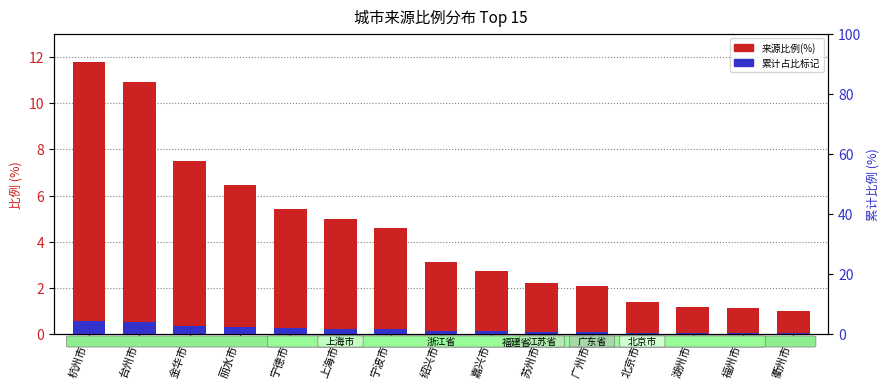

At which label does 累计占比标记 reach its minimum?

衢州市